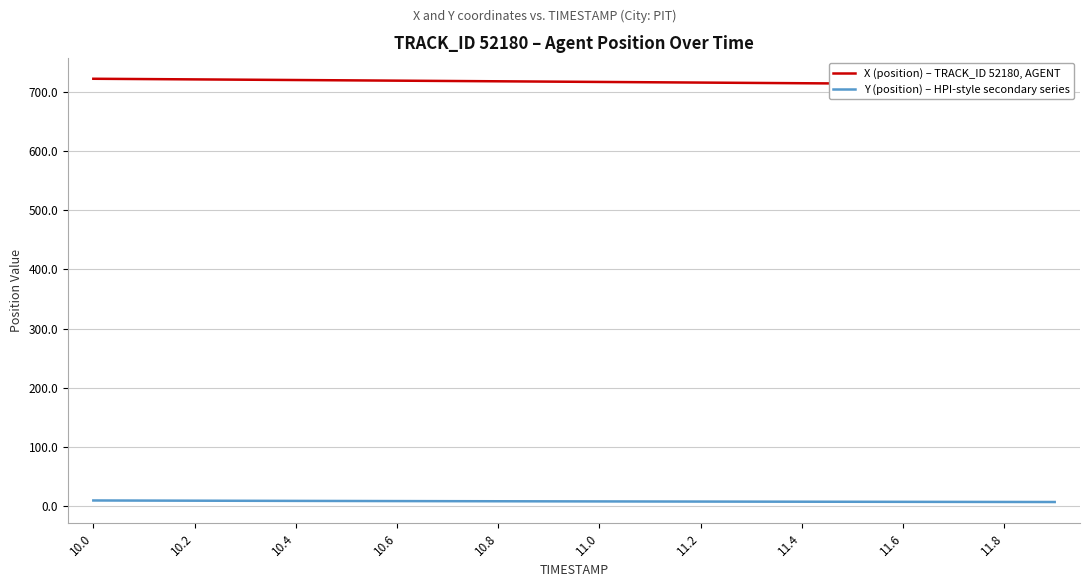

Does the chart display data point markers on the line(s)?

No